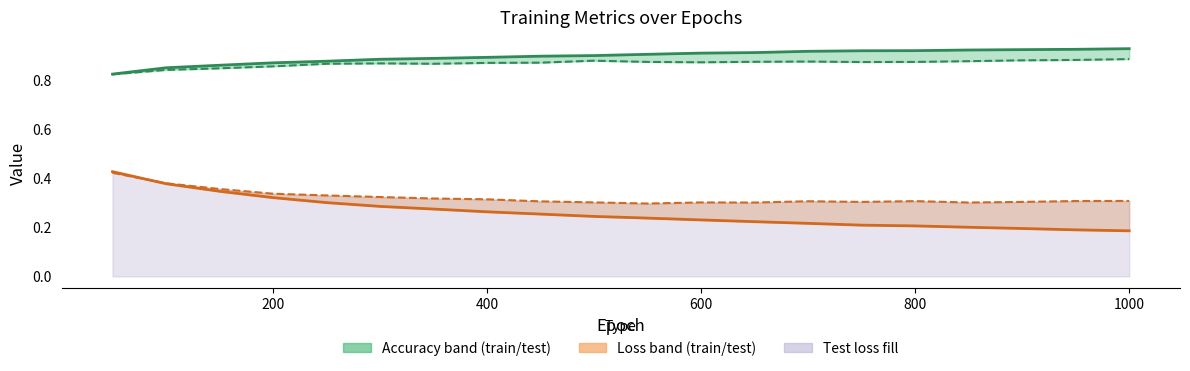

What is the smallest value displayed?

0.2